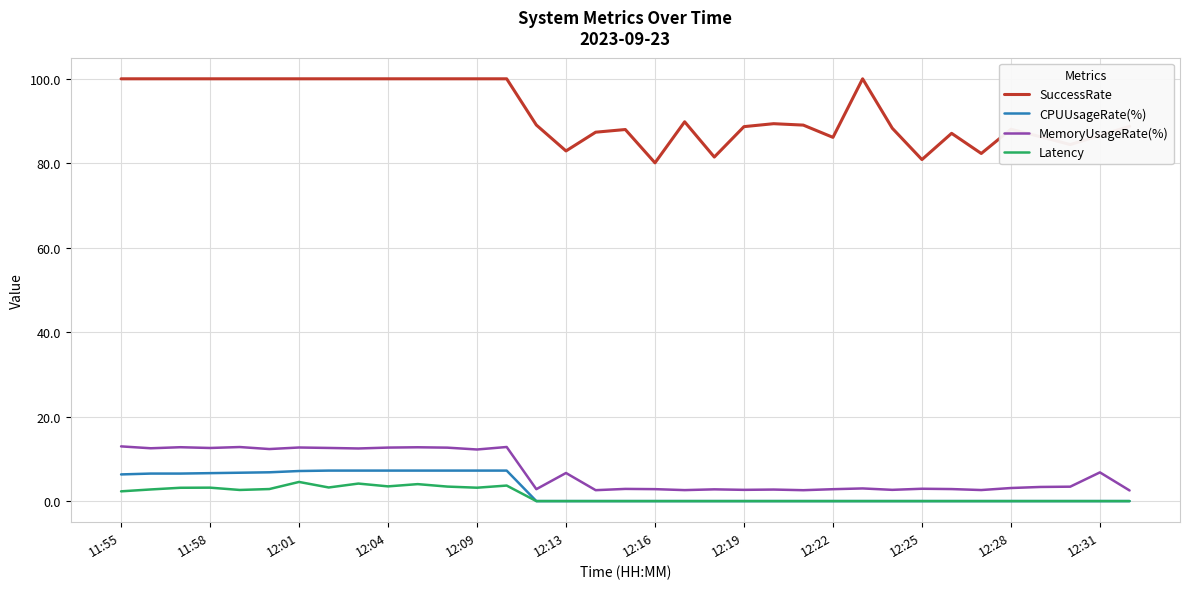

True or false: CPUUsageRate(%) and MemoryUsageRate(%) intersect in this chart.

False